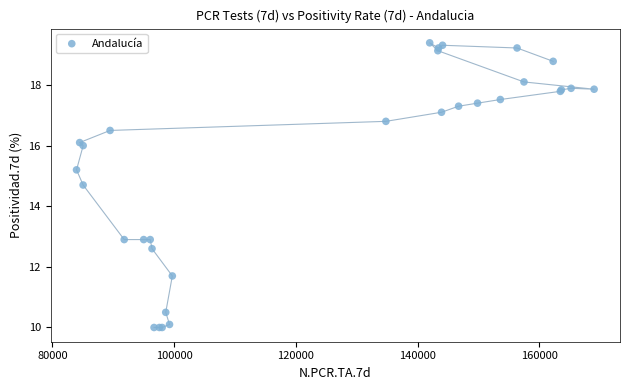

What Y value in the scatter plot is closest to 14?

14.7